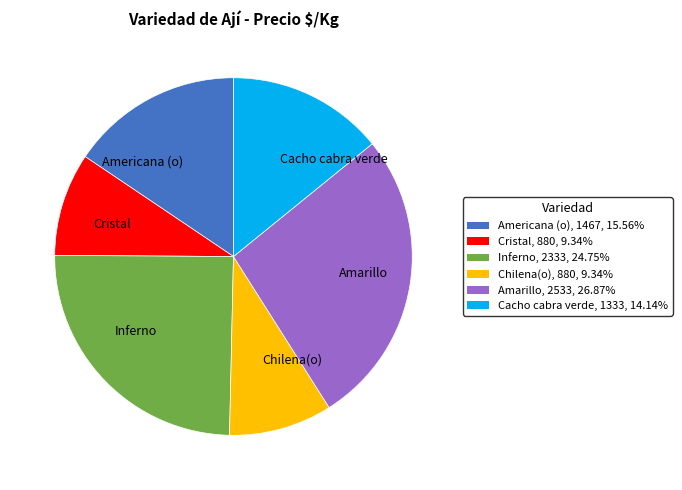

Is there any slice that represents more than half of the pie?

No